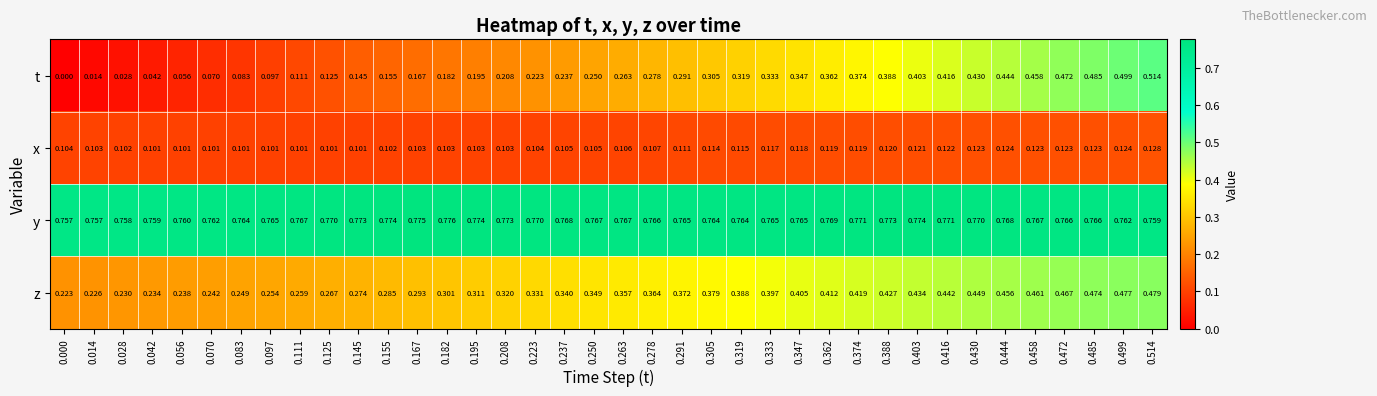

Is the value of y at 0.028 greater than the value of z at 0.014?

Yes